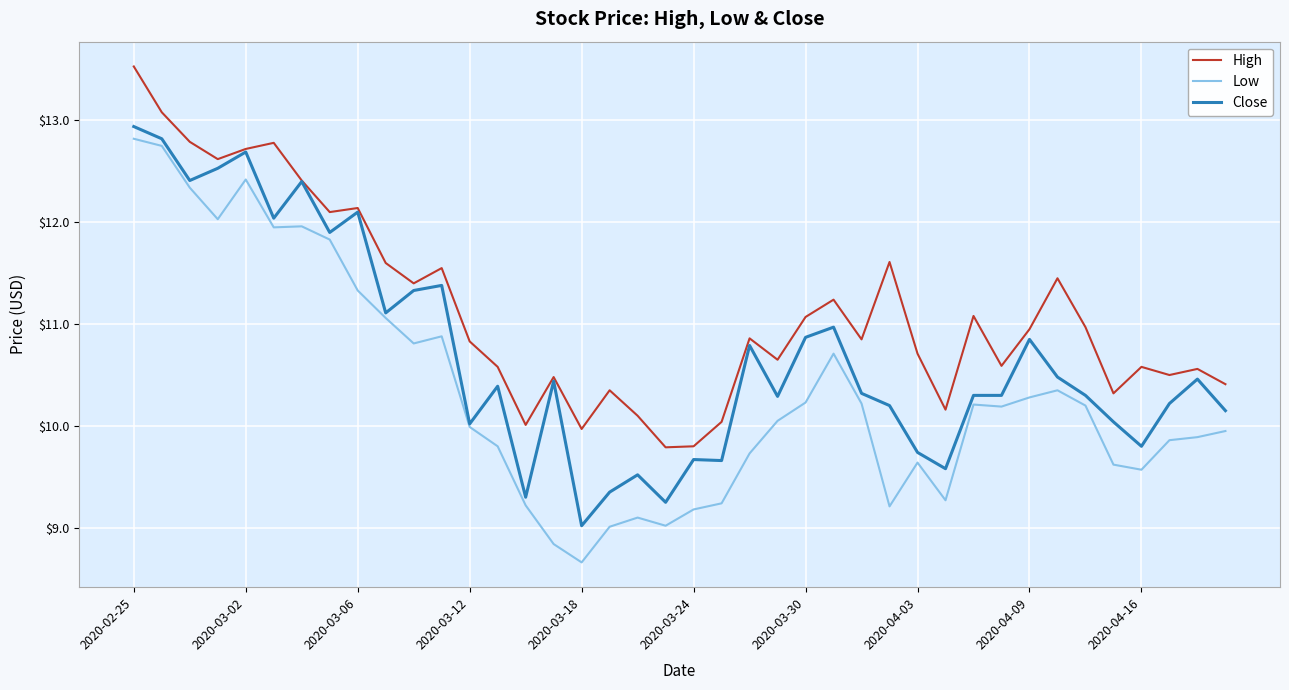

What is the maximum value shown in the chart?

13.5